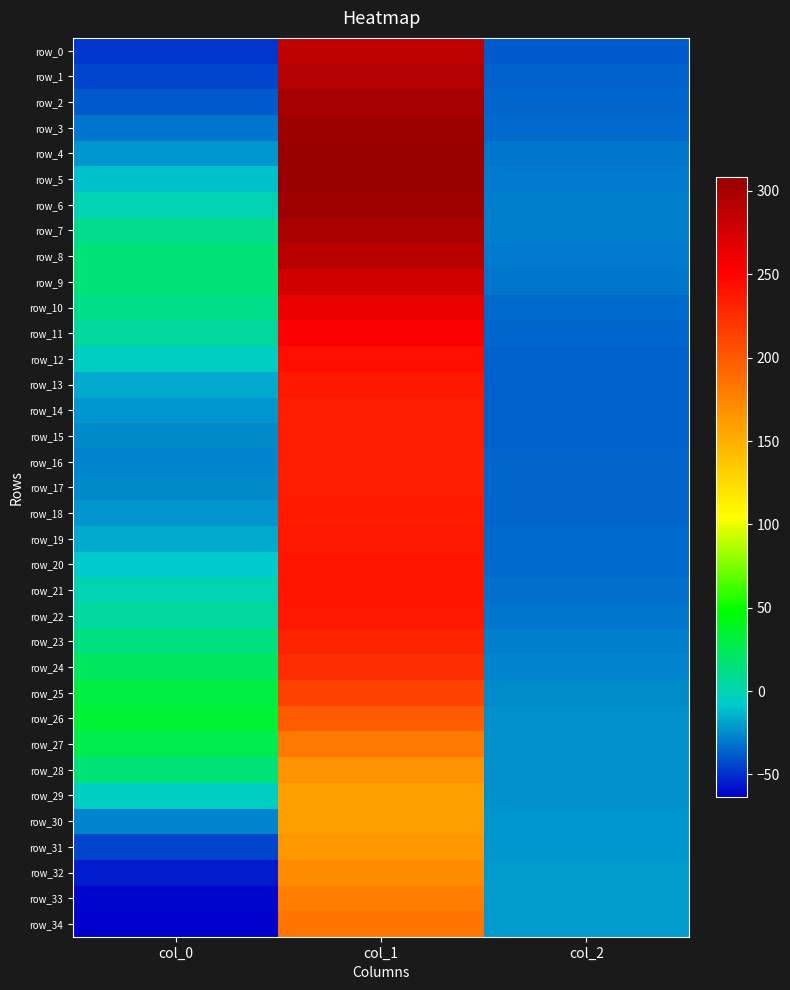

What is the approximate value of row_19 at col_2?

-34.4